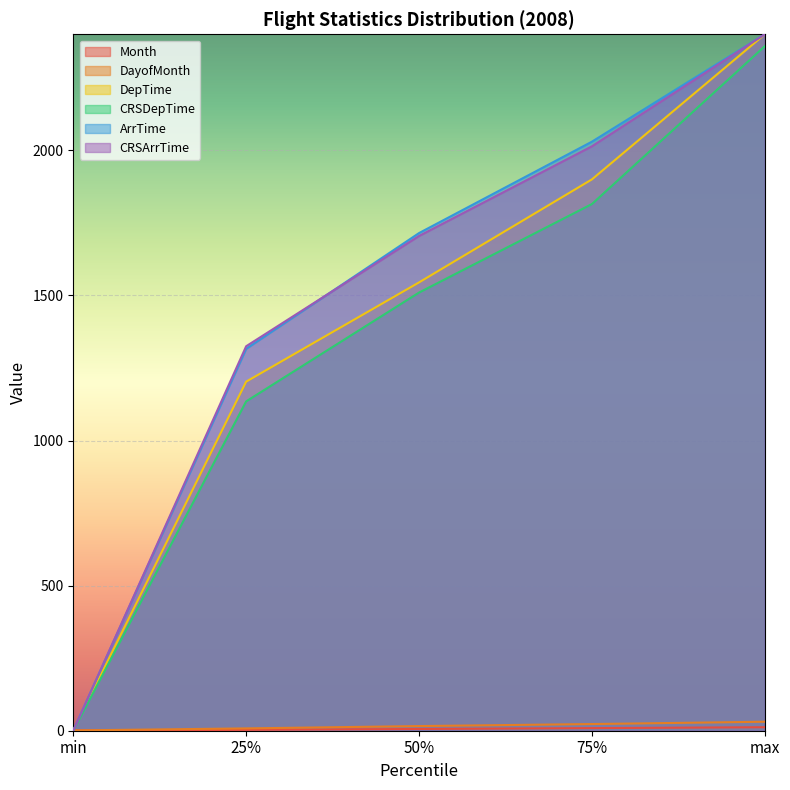

Reading right to left, what are all the values shown in this chart?

Month: max=12	75%=9	50%=6	25%=3	min=1
DayofMonth: max=31	75%=23	50%=16	25%=8	min=1
DepTime: max=2400	75%=1900	50%=1545	25%=1203	min=1
CRSDepTime: max=2359	75%=1815	50%=1510	25%=1135	min=0
ArrTime: max=2400	75%=2030	50%=1715	25%=1316	min=1
CRSArrTime: max=2400	75%=2014	50%=1705	25%=1325	min=0